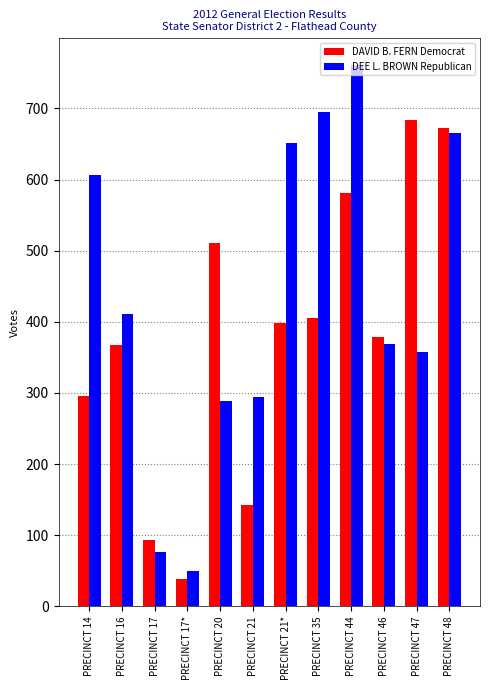

What is the smallest value displayed?

39